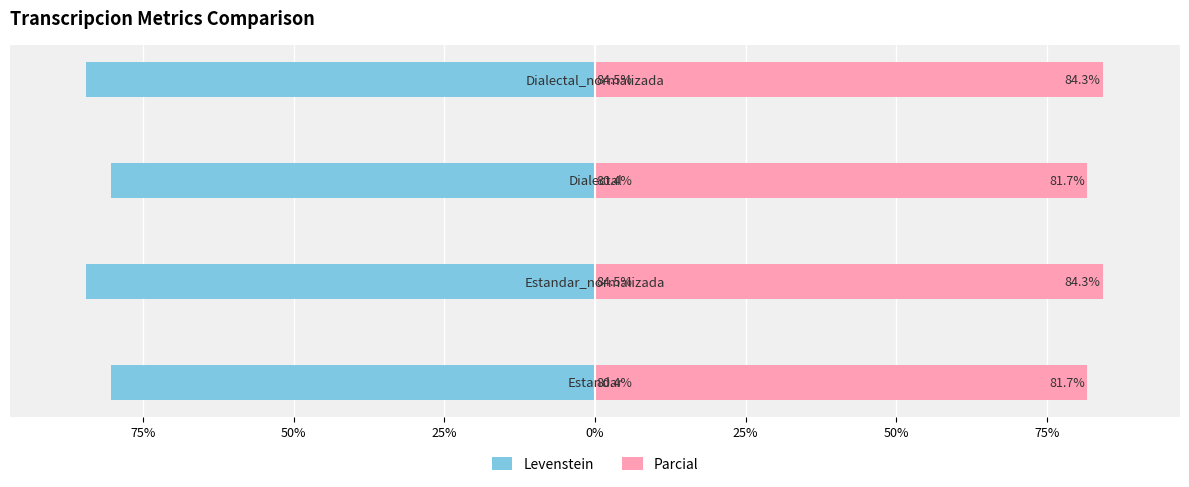

List the series in order of their overall mean, highest first.

Parcial, Levenstein